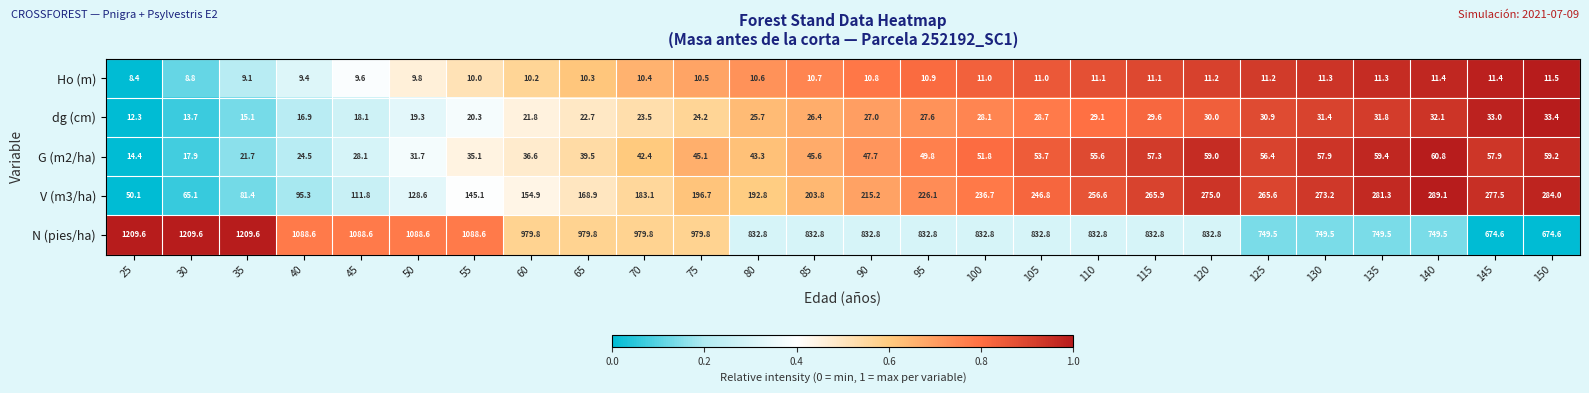

What is the difference between the maximum and second lowest values in the dg (cm) series?

19.7